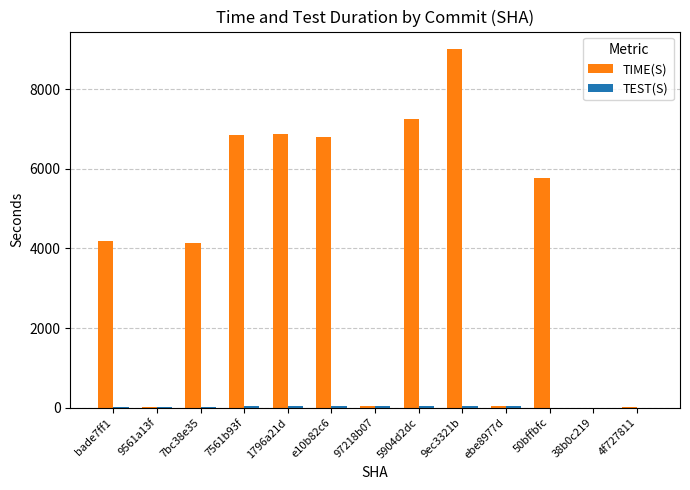

What is the total value across all series at 4f727811?

10.7